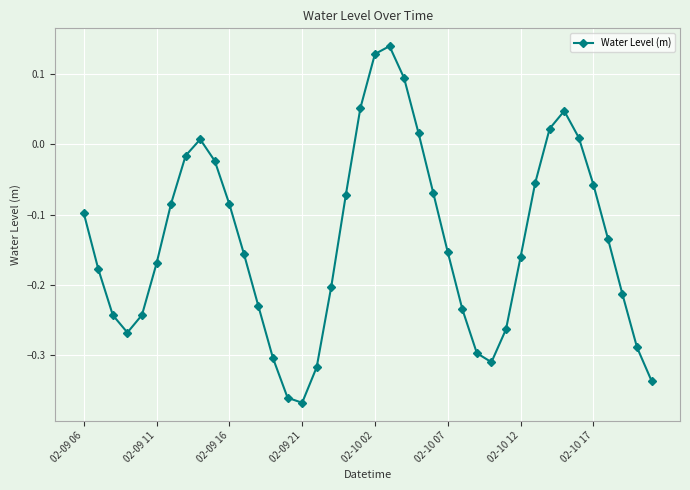

What is the difference between the maximum and minimum values?

0.5